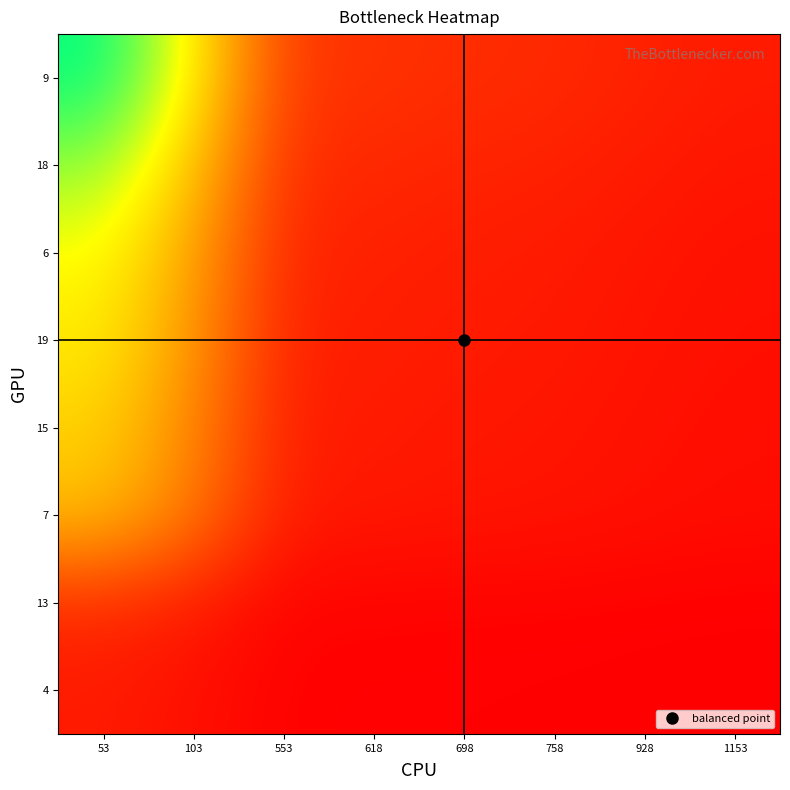

At how many categories does at least one series exceed 11?

1